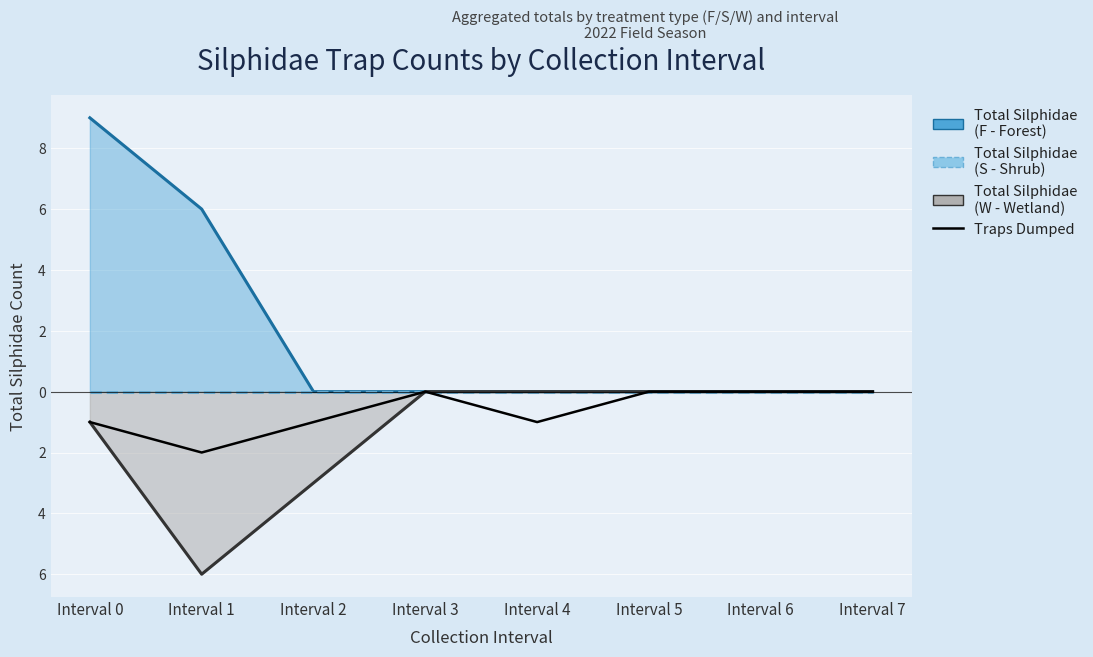

Is it true that the value at Interval 5 is 0?

True